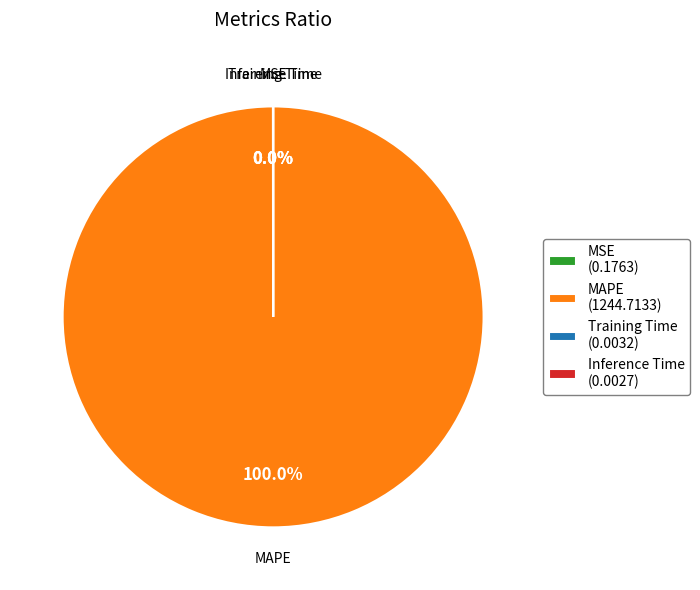

Which slice is the largest?

MAPE